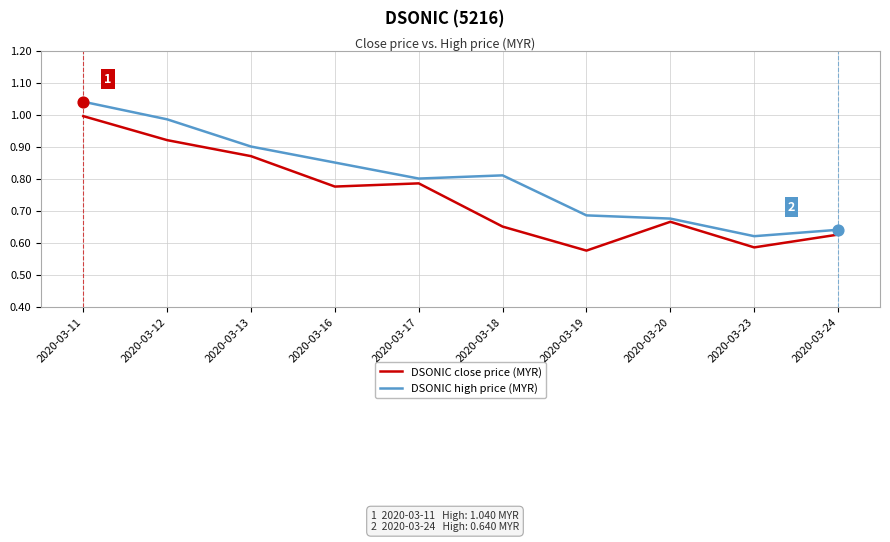

Which series has the largest total across all categories?

DSONIC high price (MYR)